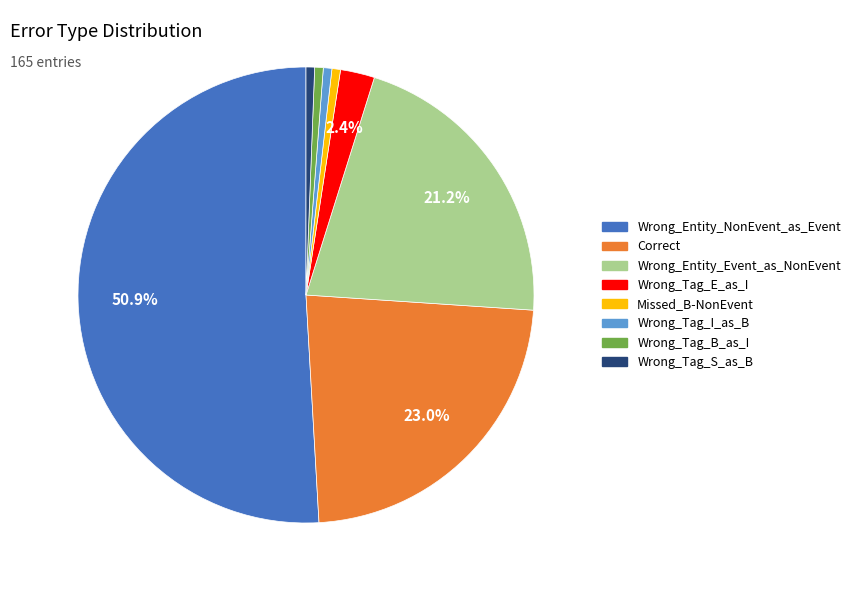

To the nearest percent, what portion does Wrong_Tag_I_as_B represent?

1%